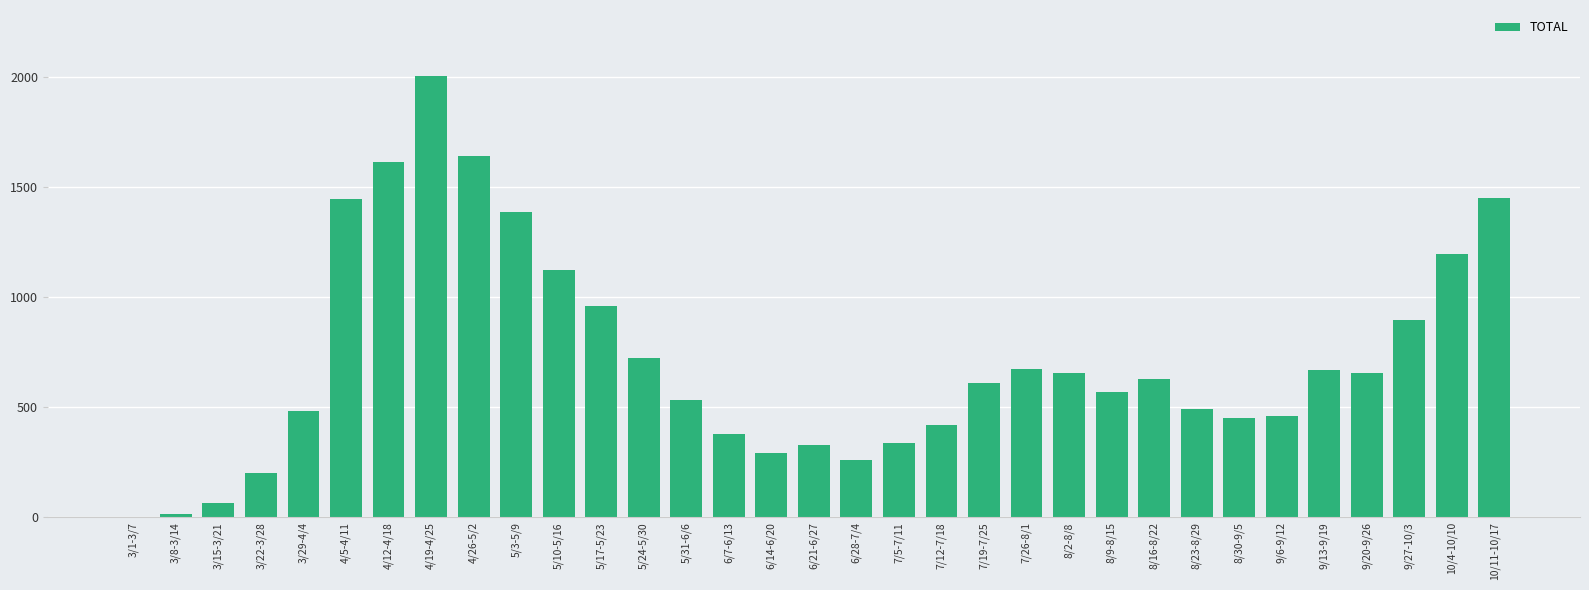

At which label is the value closest to 1001?

5/17-5/23